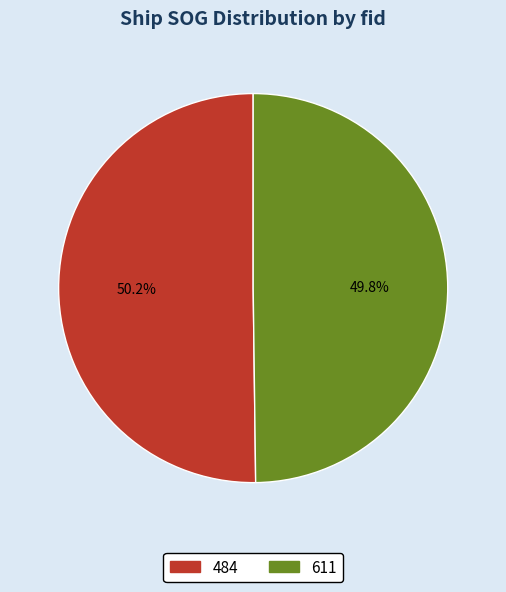

To the nearest percent, what percentage of the pie is 484?

50%